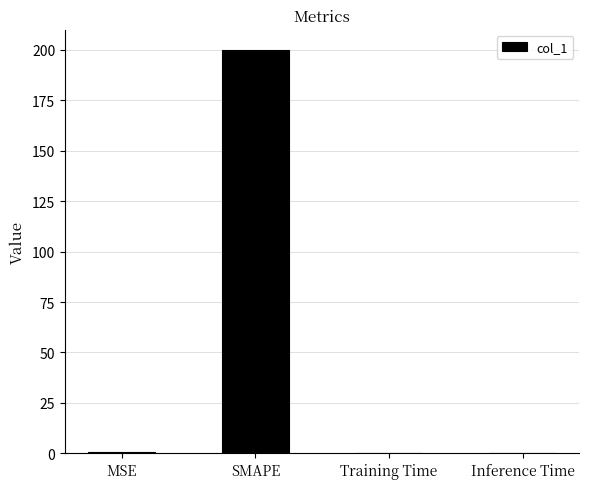

What is the difference between the values at SMAPE and Training Time?

200.0